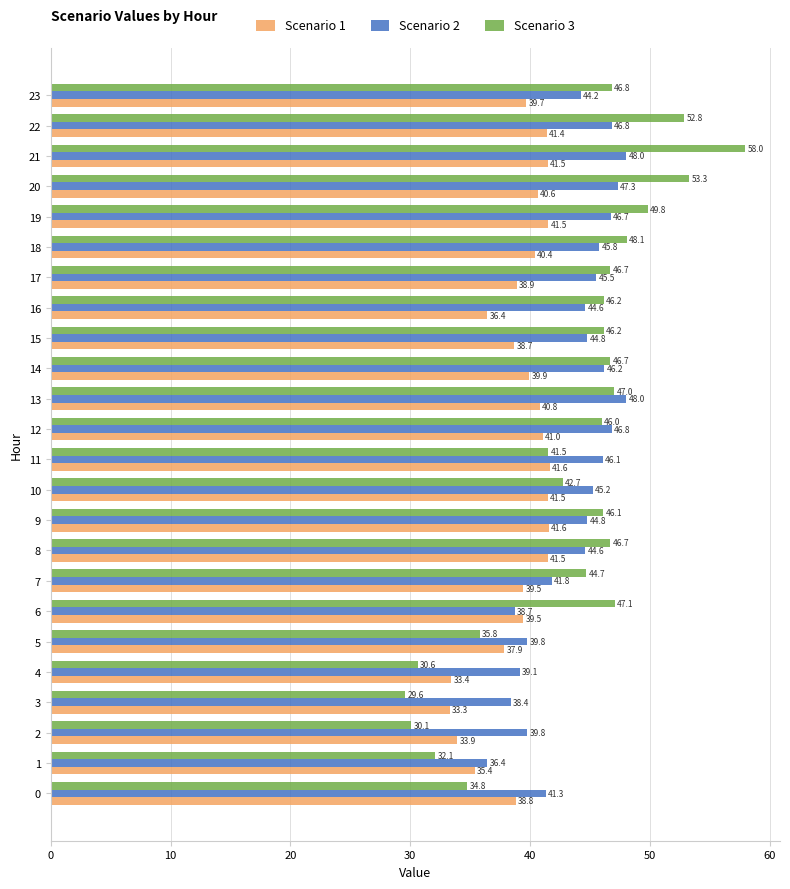

At which category does the chart reach its peak across all series?

21